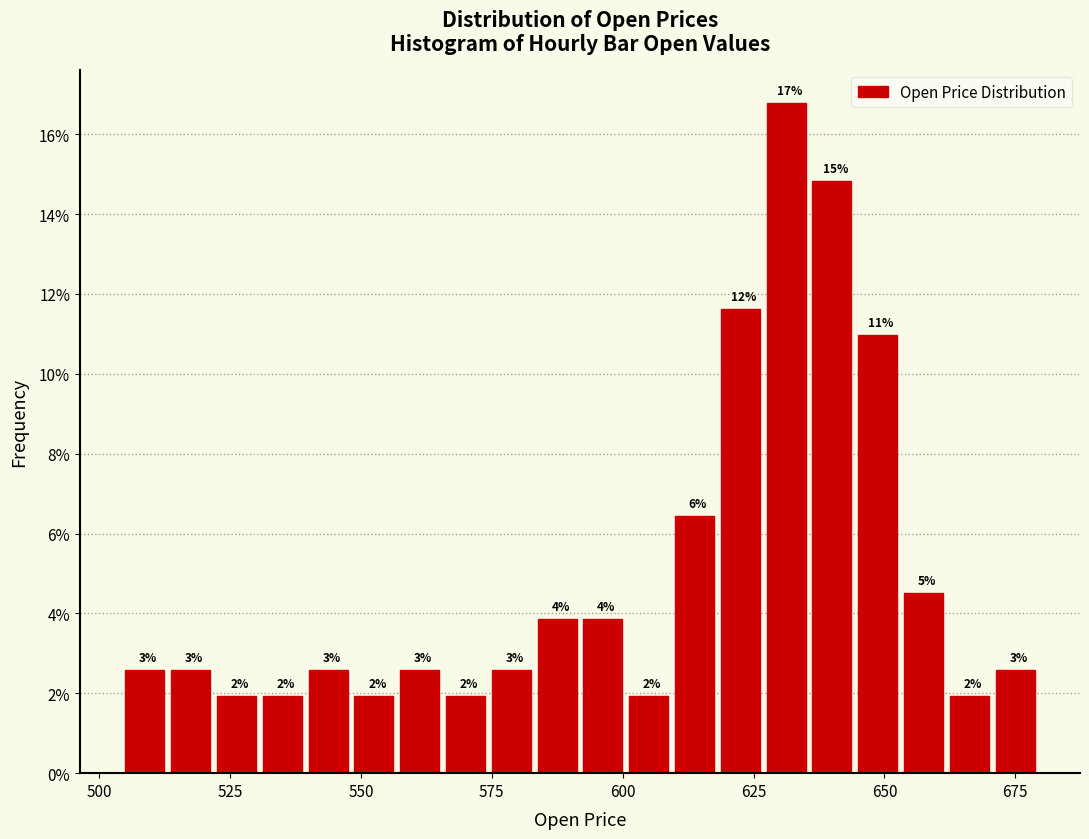

Around what value on the x-axis is the tallest bar? Give the approximate position of its centre, as read against the axis.

630